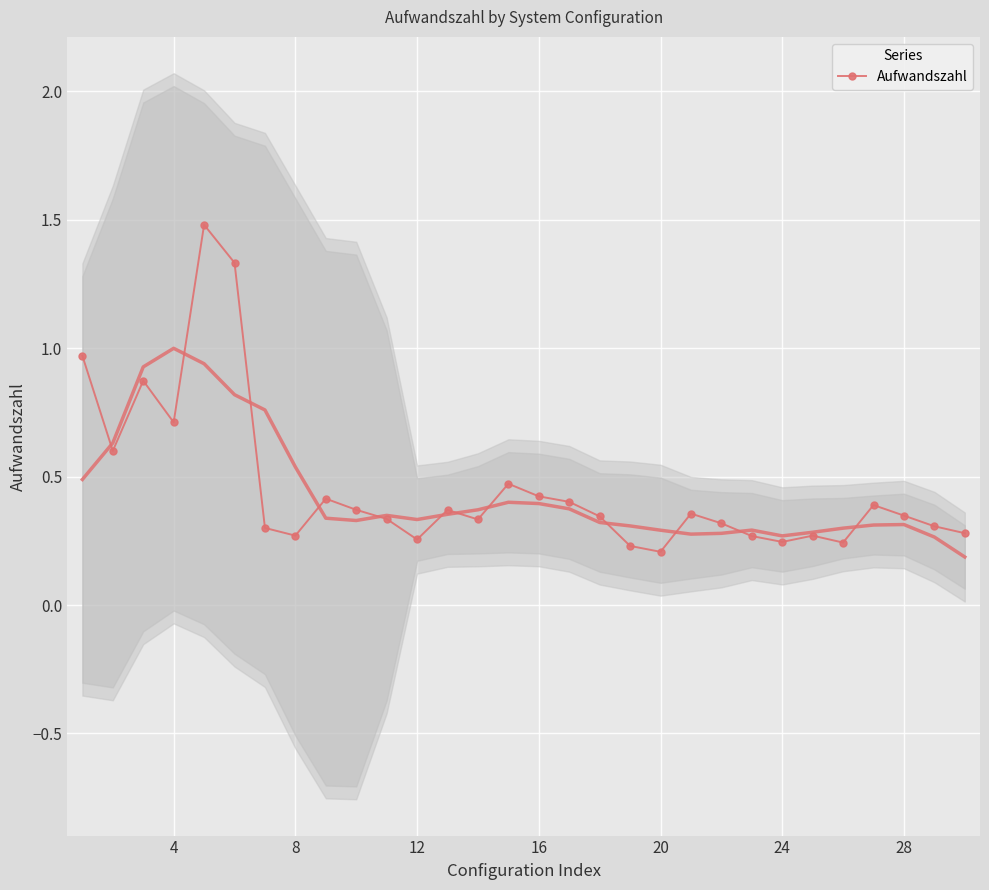

What is the highest value of the Aufwandszahl series?

1.5